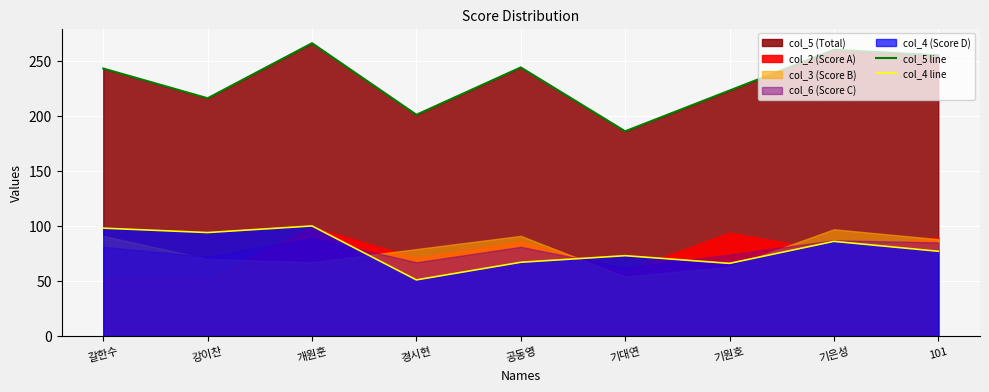

What is the value of the col_5 line point at the 8th from the left?

260